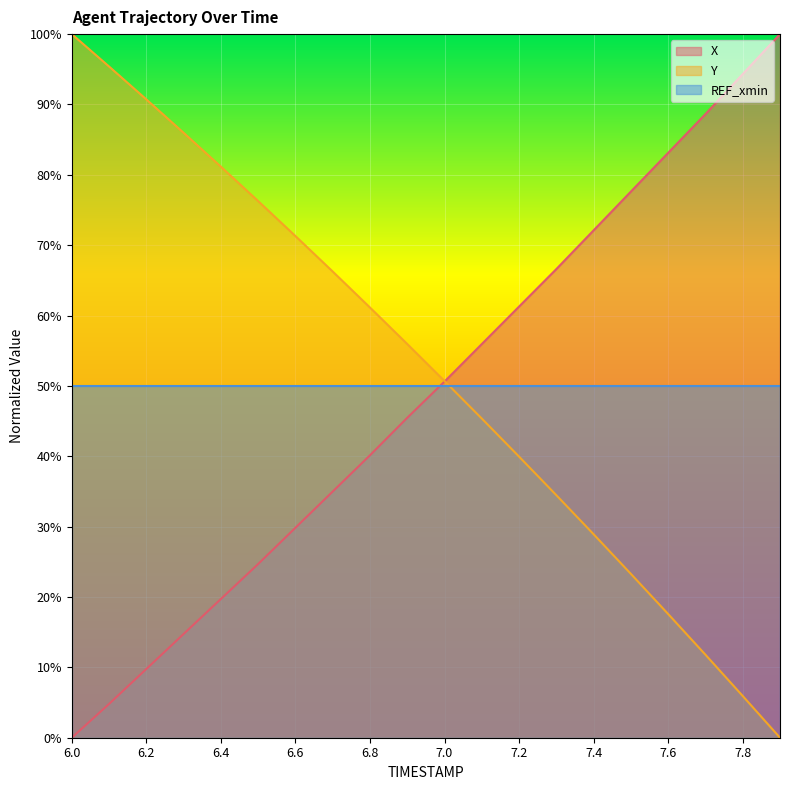

True or false: X and Y cross at least once.

True